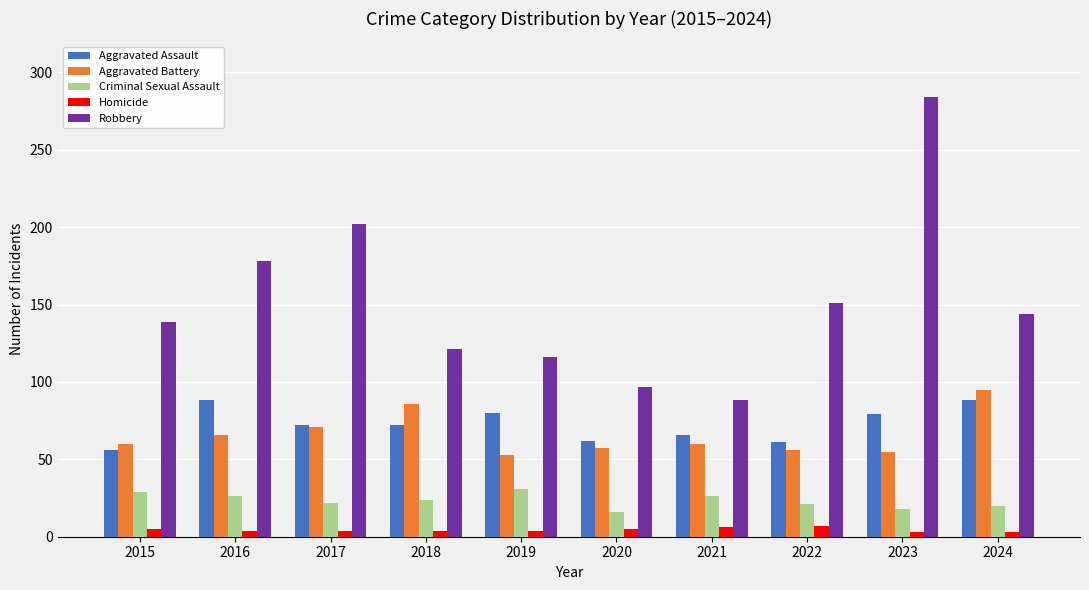

Which series changed the most between 2015 and 2016?

Robbery